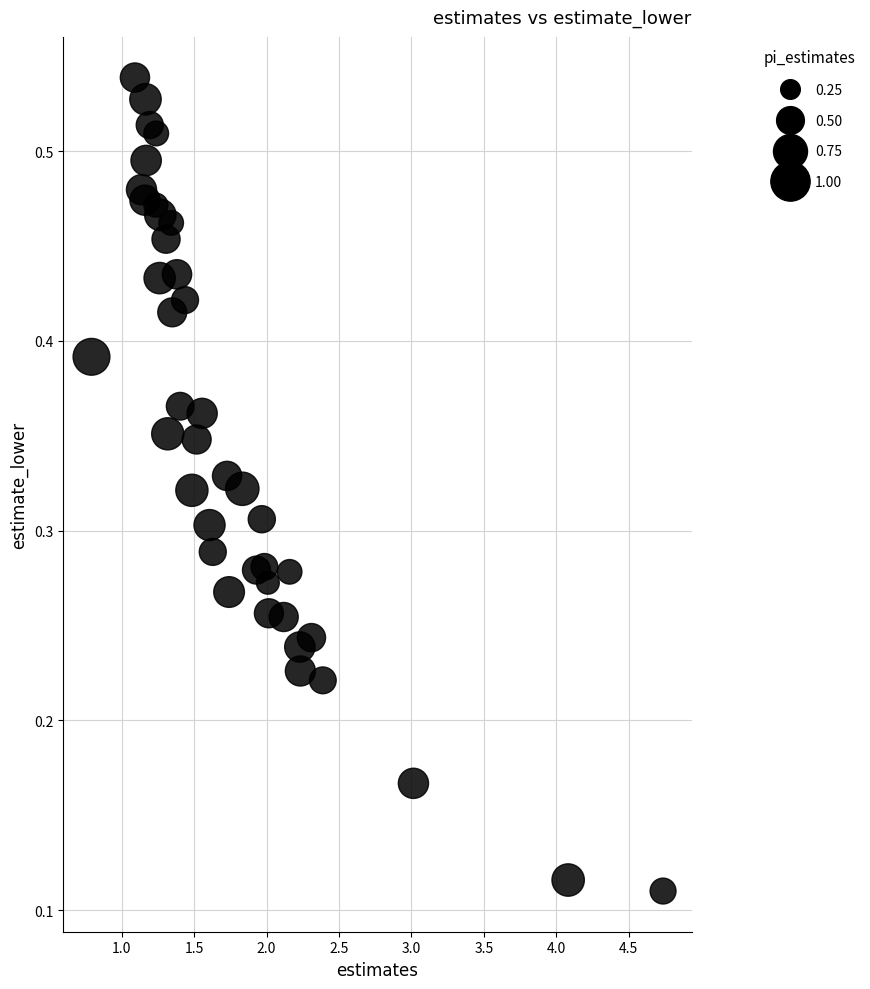

What is the range of X values (max minus min)?

3.9